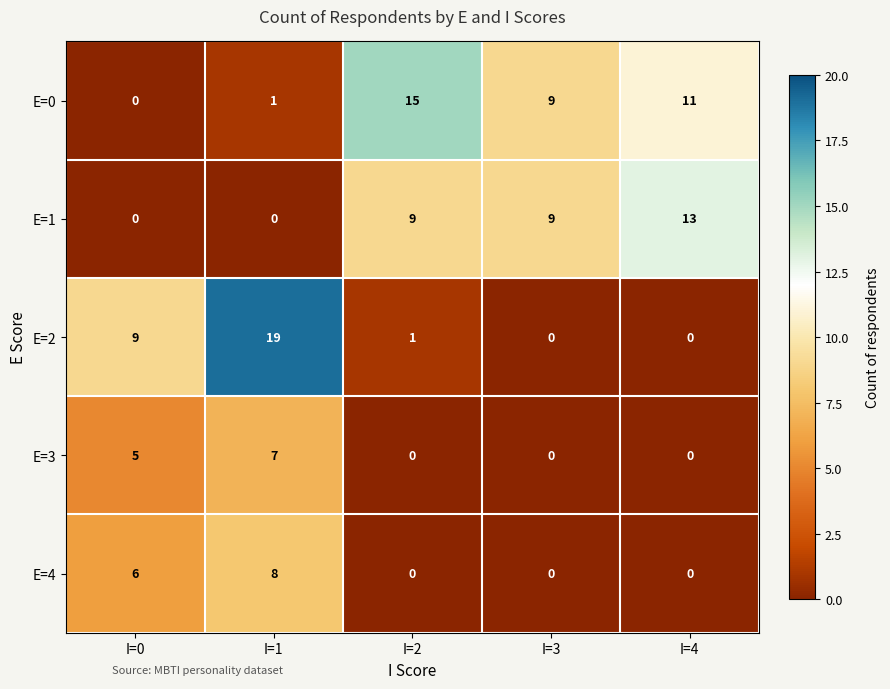

Reading left to right, transcribe all the data shown in this chart.

E=0: I=0=0	I=1=1	I=2=15	I=3=9	I=4=11
E=1: I=0=0	I=1=0	I=2=9	I=3=9	I=4=13
E=2: I=0=9	I=1=19	I=2=1	I=3=0	I=4=0
E=3: I=0=5	I=1=7	I=2=0	I=3=0	I=4=0
E=4: I=0=6	I=1=8	I=2=0	I=3=0	I=4=0